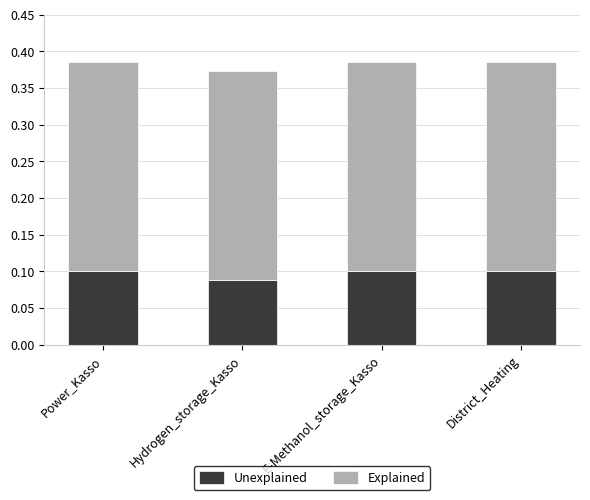

Is it true that Unexplained equals 0.0 at Power_Kasso?

False